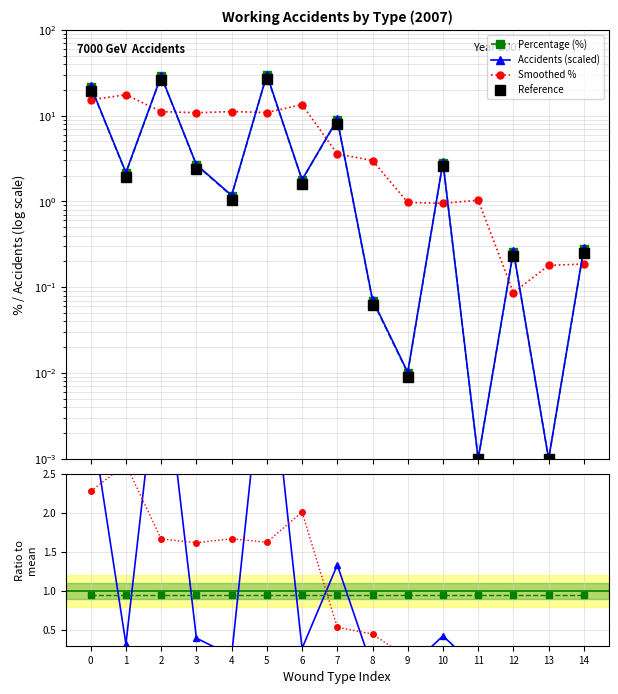

The value of percentage at 7 is 8.9. True or false?

True